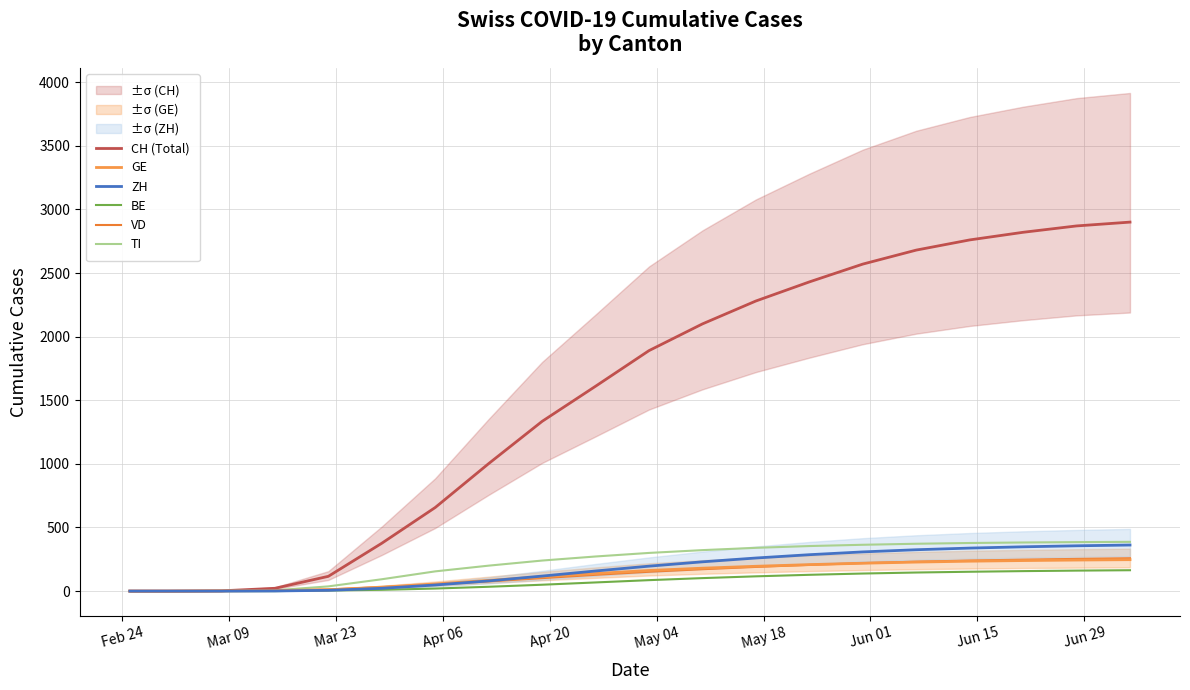

True or false: VD and BE intersect in this chart.

False